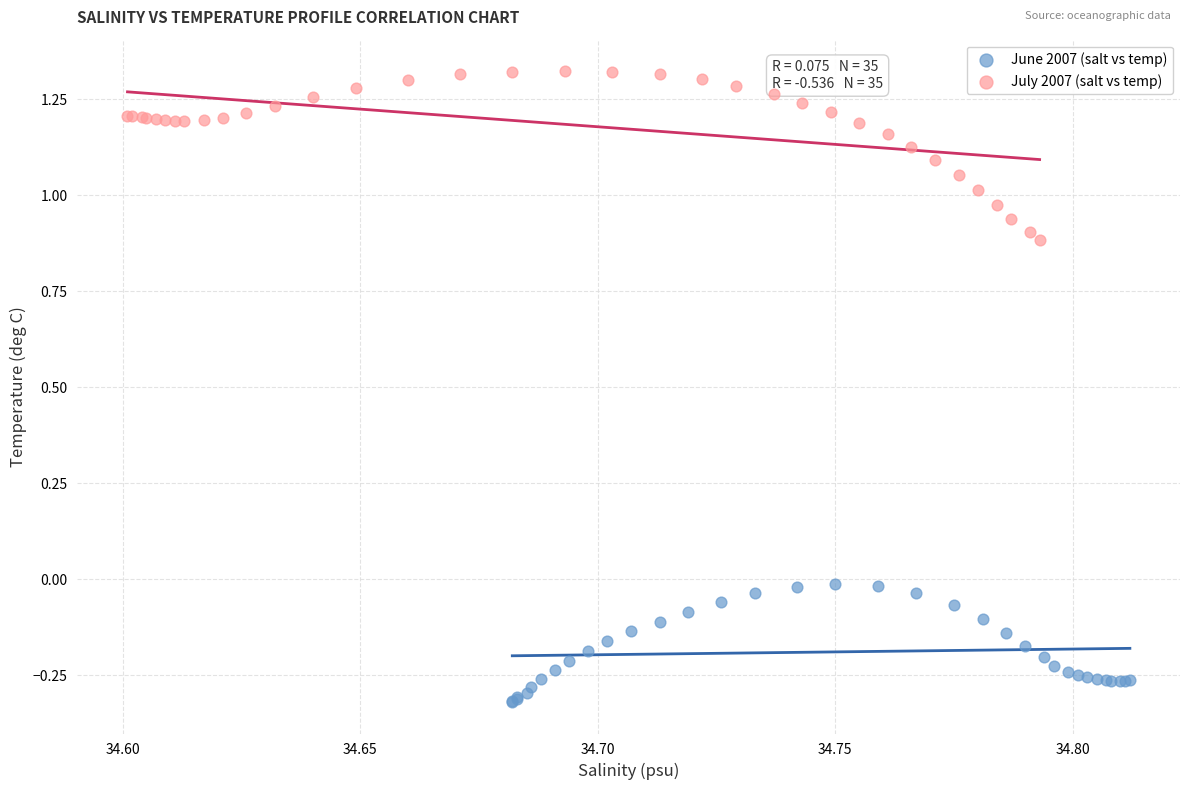

Which series reaches the minimum Y coordinate?

June 2007 (salt vs temp)